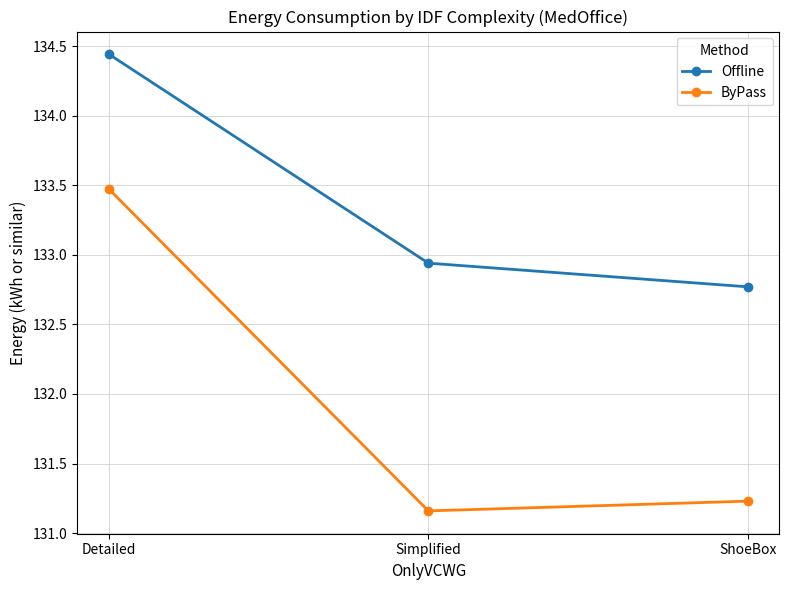

What is the label of the 2nd point from the left?

Simplified